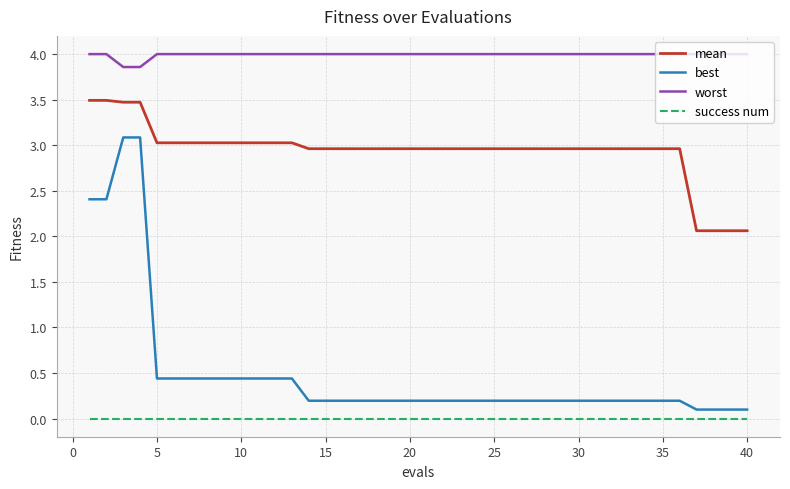

What is the maximum value for mean?

3.5